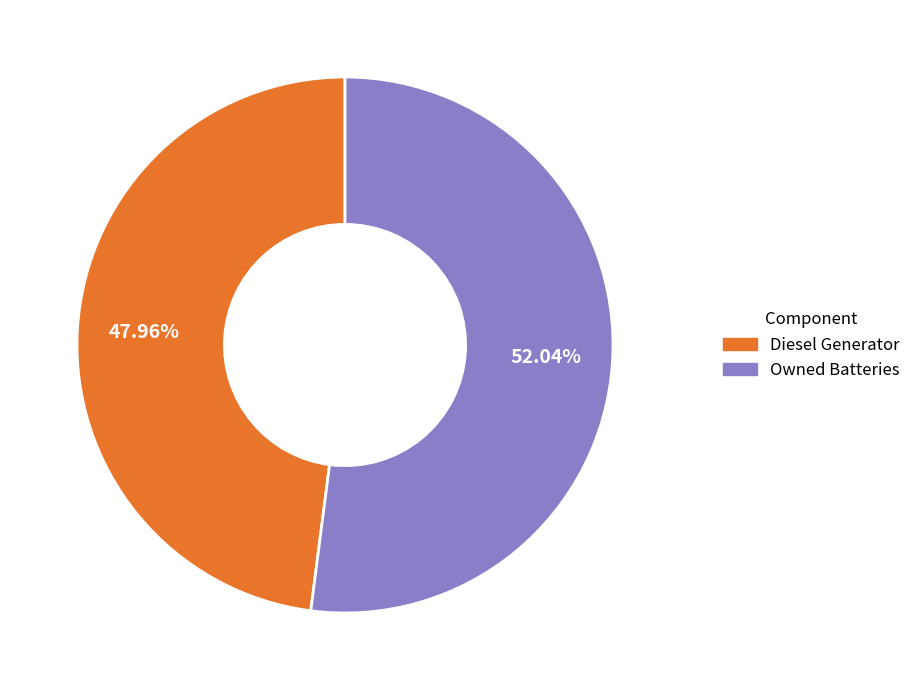

How many slices are in this pie chart?

2